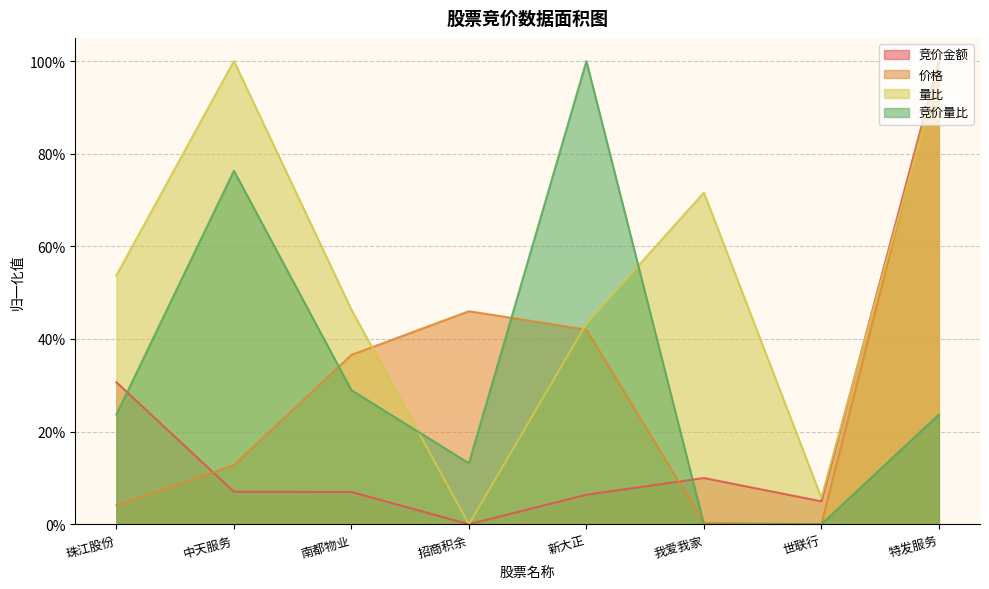

At which category is the sum across all series the highest?

特发服务